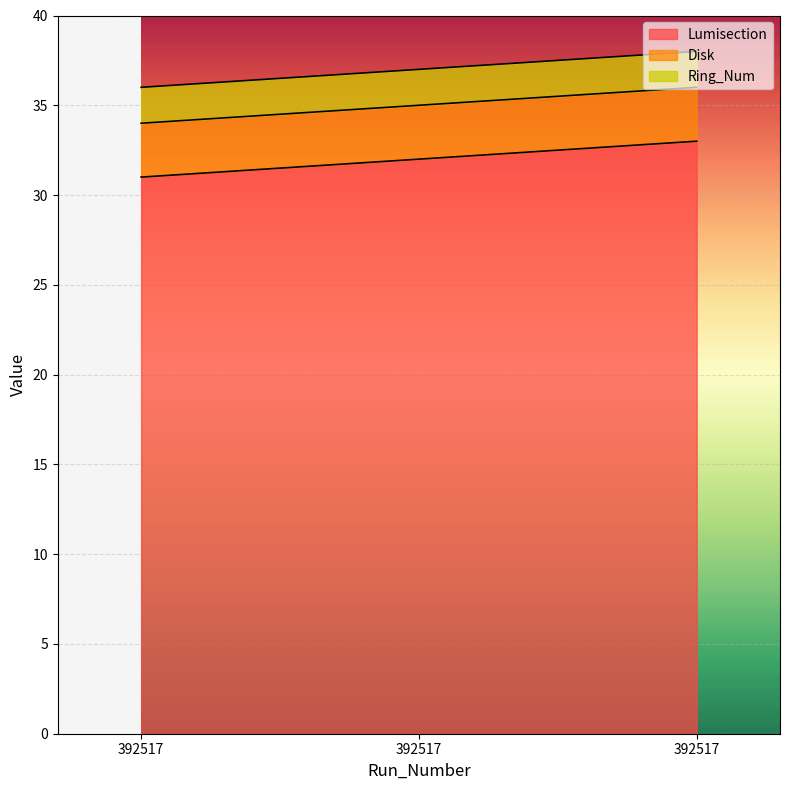

List the labels in order of Disk value, largest first.

392517, 392517, 392517